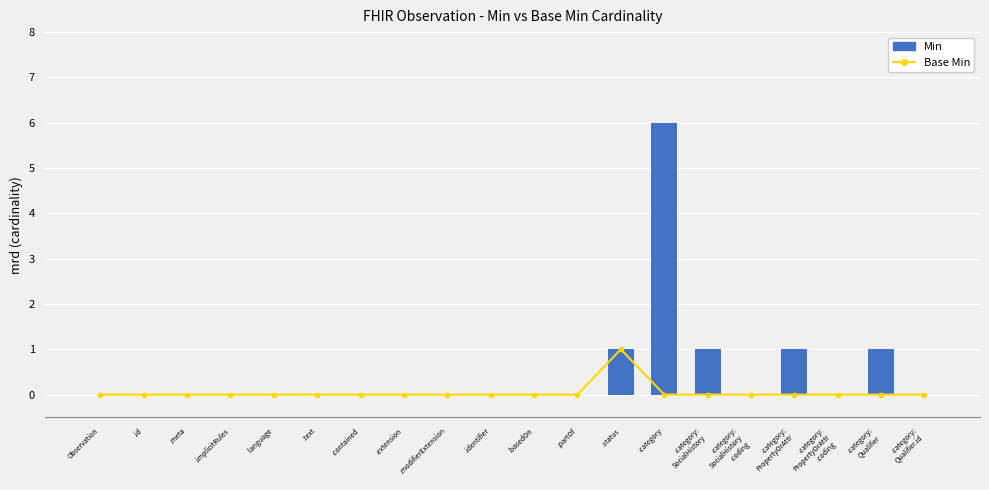

What is the label of the 18th bar from the left?

.category:
PropertyOrAttr
.coding